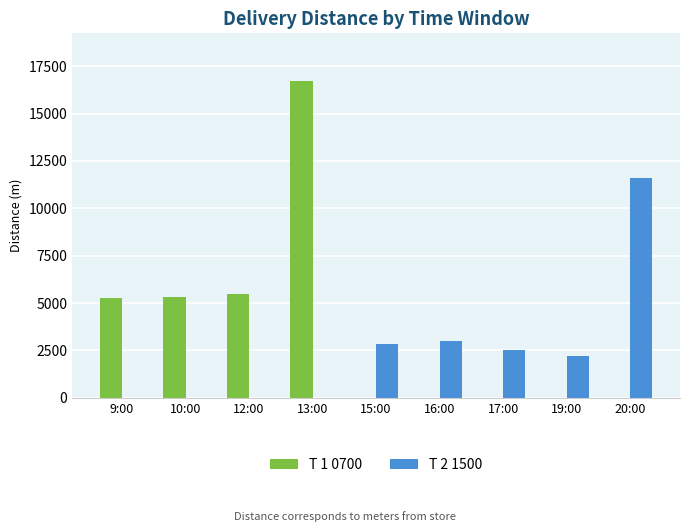

What is the sum of the T 2 1500 values at 20:00 and 15:00?

14482.1